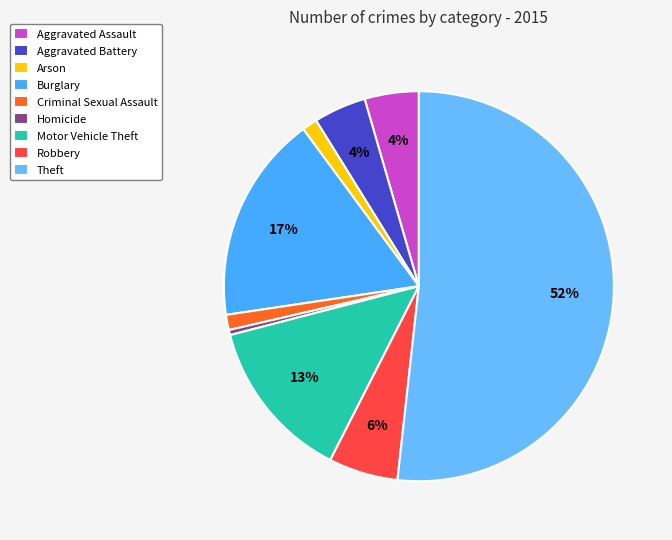

Which category has the smallest portion of the pie?

Homicide